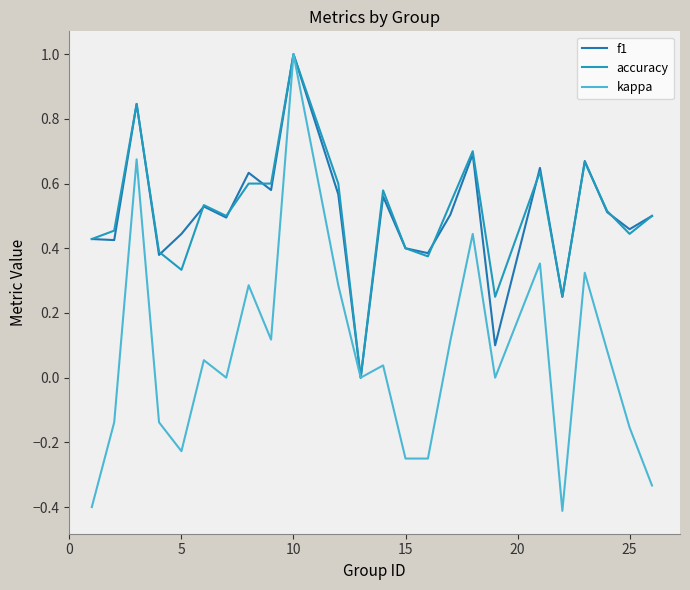

Does the chart have visible grid lines?

No